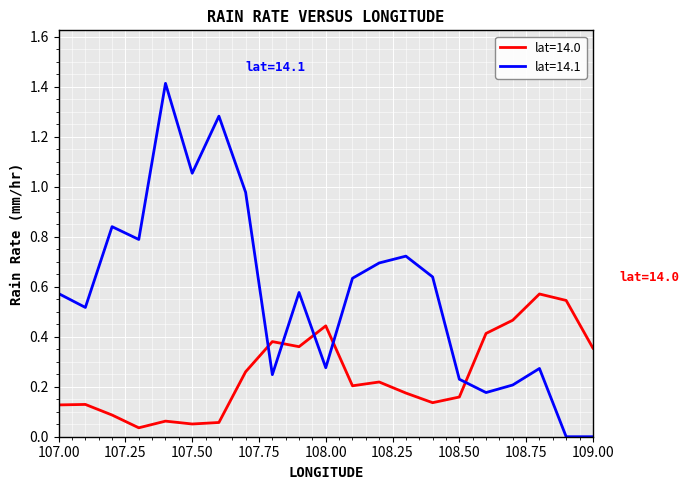

List the series in order of their peak value, lowest first.

lat=14.0, lat=14.1